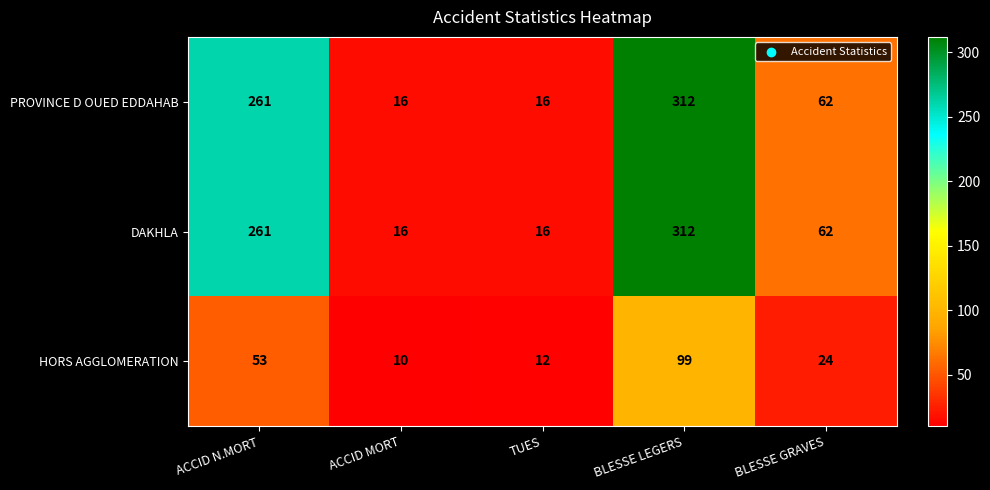

At which label does PROVINCE D OUED EDDAHAB first exceed 62?

ACCID N.MORT